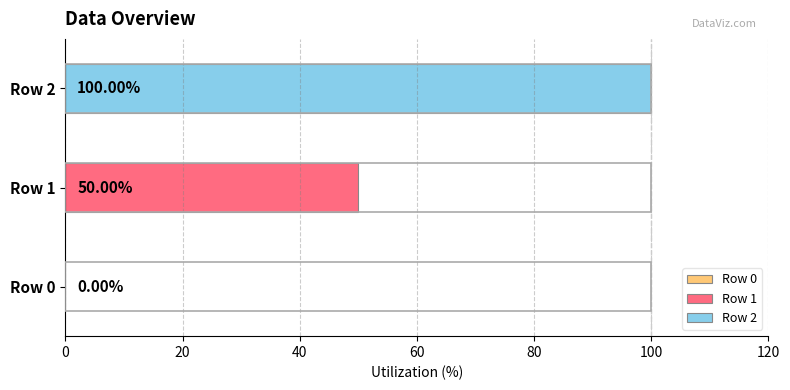

Which series has the largest range (max minus min)?

Row 1